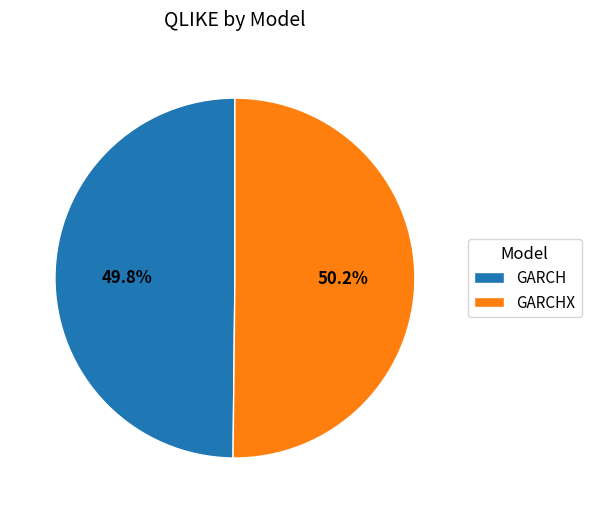

What percentage do GARCHX and GARCH together represent?

100.0%